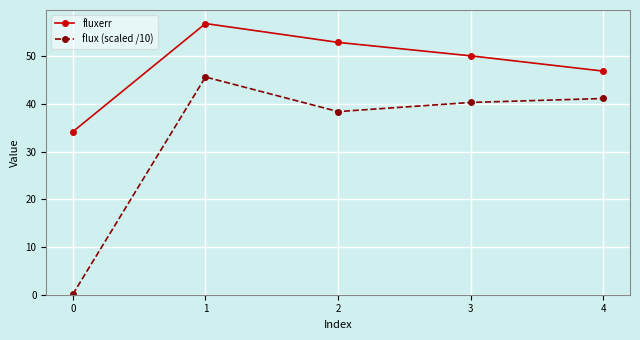

Read the flux (scaled /10) value at 0.

0.1